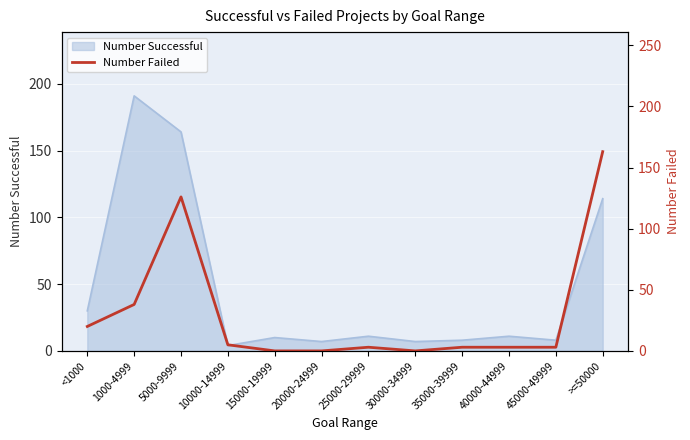

At which category does the chart reach its peak across all series?

>=50000